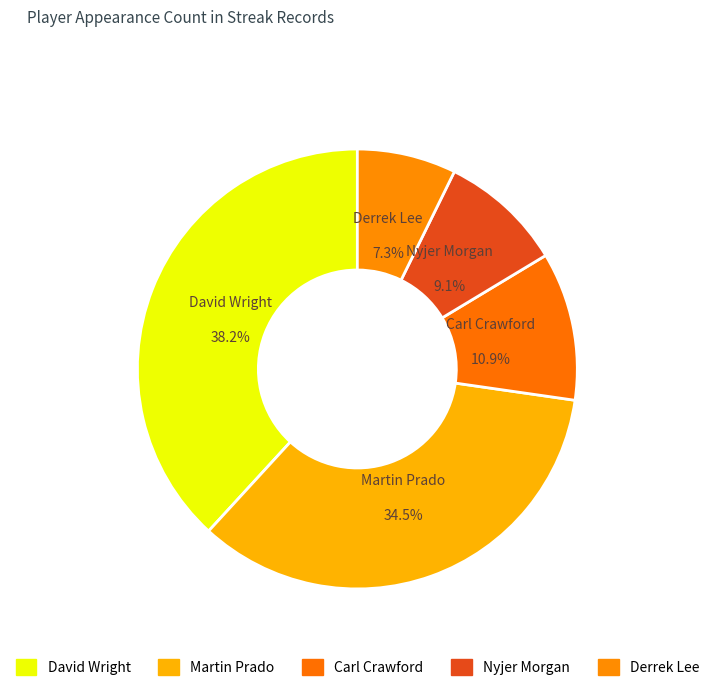

Is there any slice that represents more than half of the pie?

No